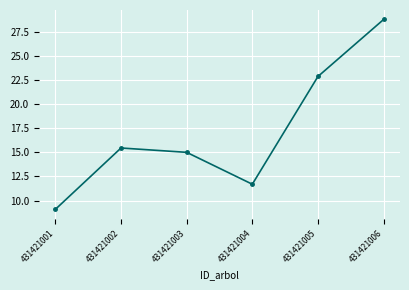

Does the chart display data point markers on the line(s)?

Yes